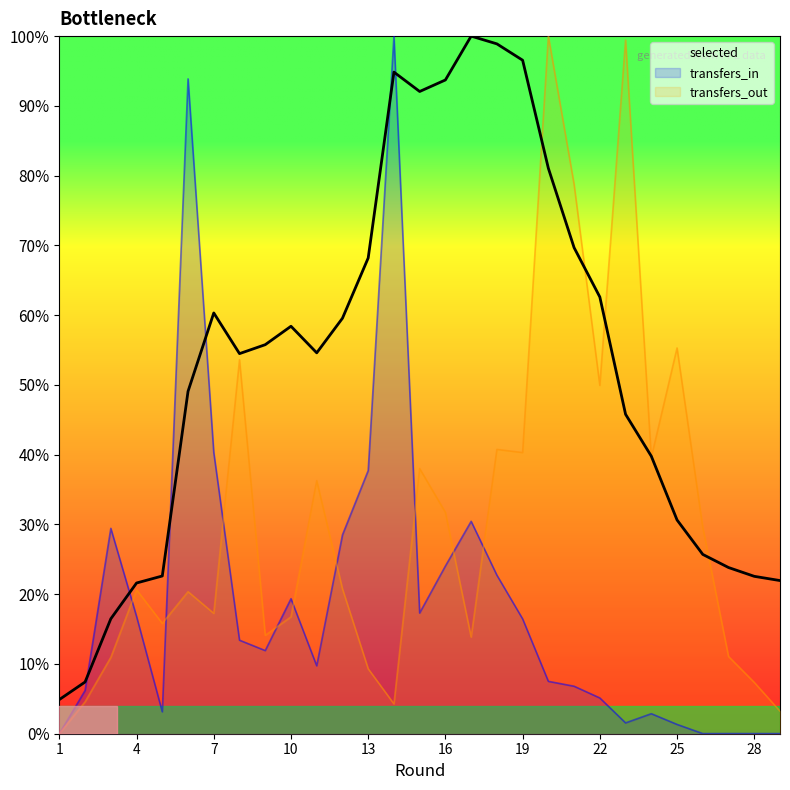

Which series has the largest range (max minus min)?

transfers_in